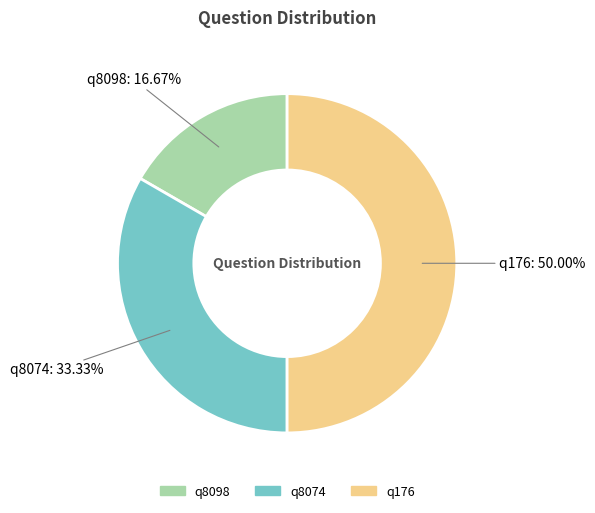

To the nearest percent, what percentage of the pie is q8098?

17%